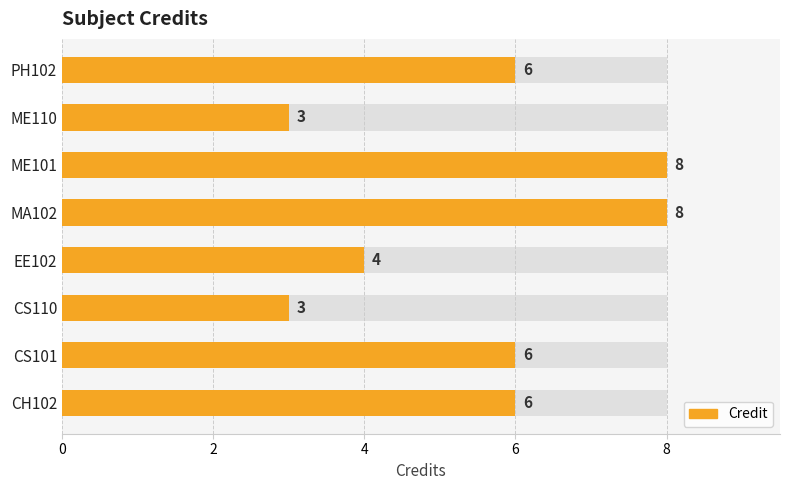

What is the label of the 5th bar from the right?

EE102